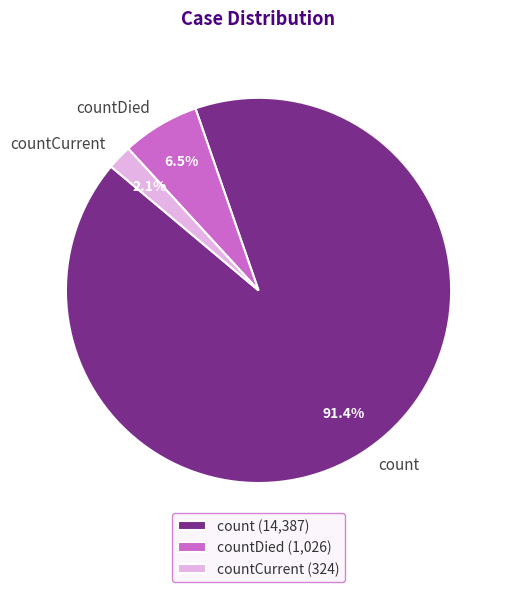

Combined, what portion of the pie is countDied and count?

97.9%